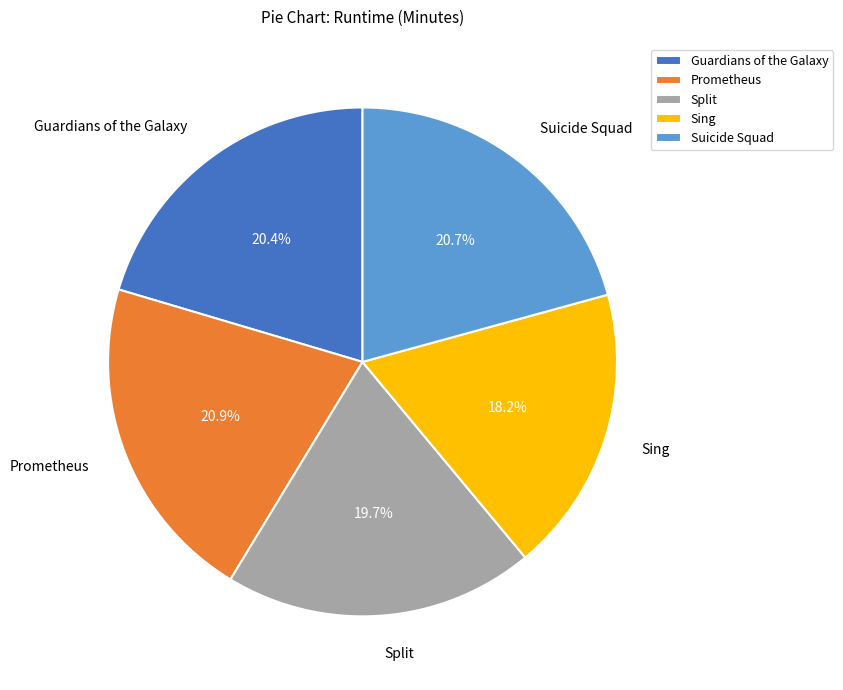

What portion of the pie excludes Sing?

81.8%